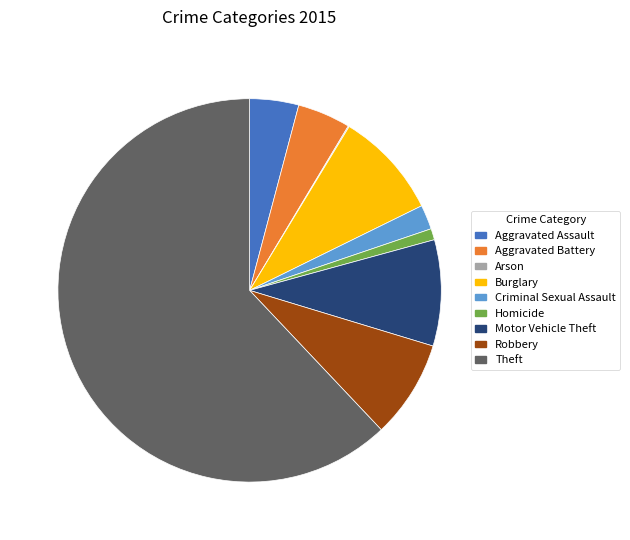

Does Aggravated Assault account for over 50% of the chart?

No